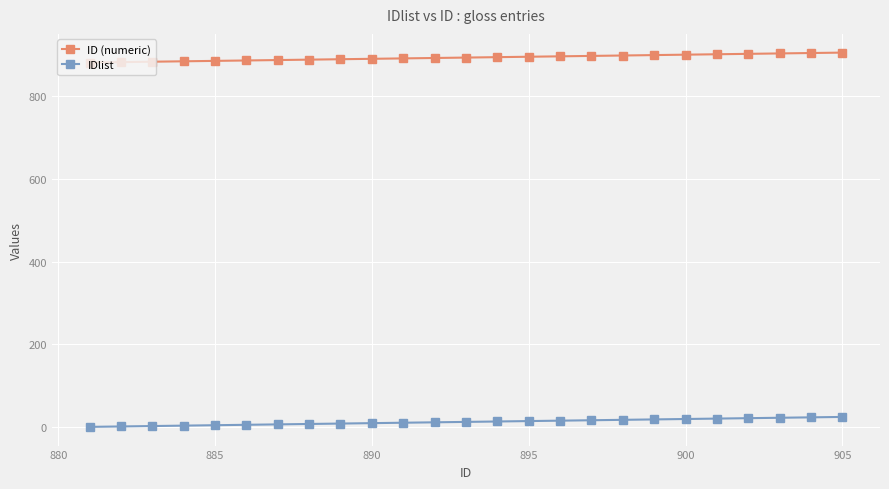

List the series in order of their peak value, highest first.

ID (numeric), IDlist